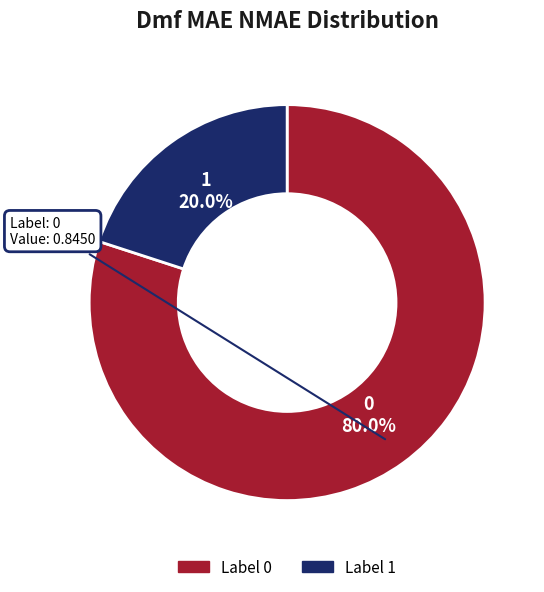

To the nearest percent, what portion does 1 represent?

20%